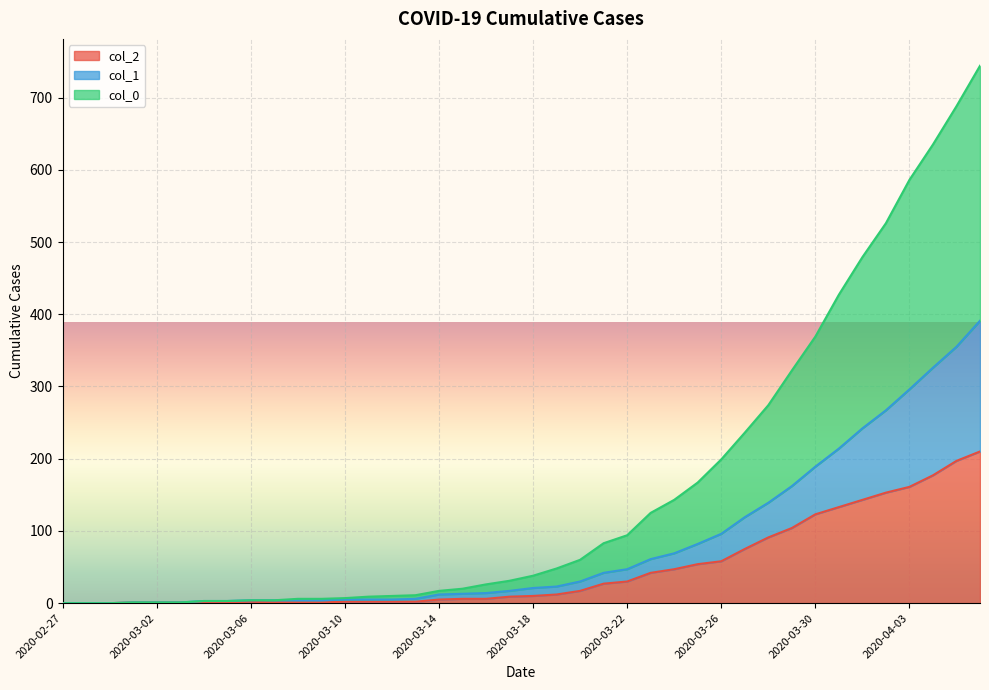

What is the greatest value displayed?

744